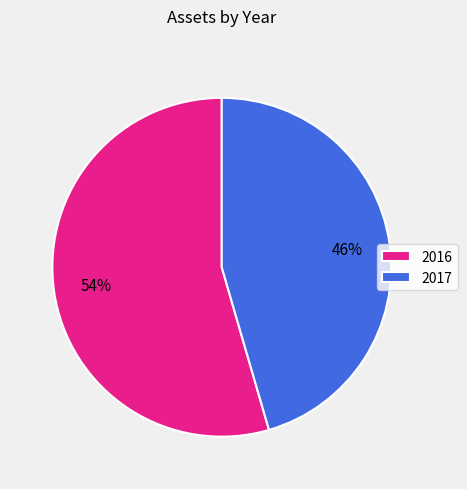

How many segments does this pie chart have?

2